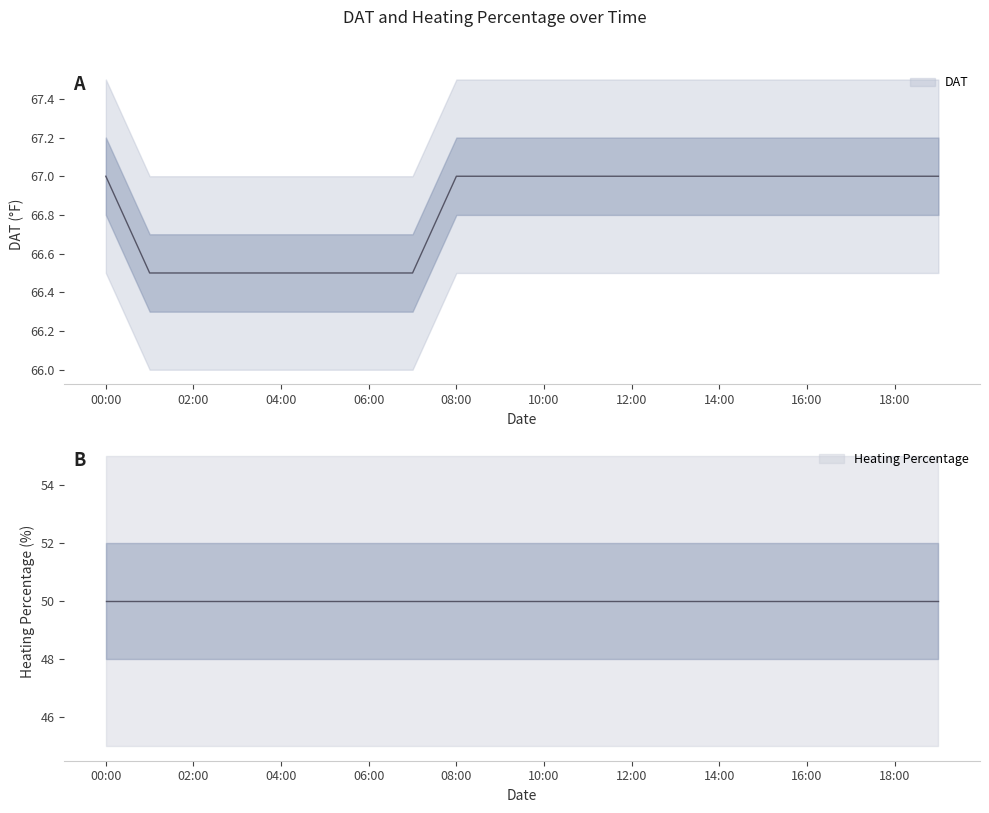

Is it true that the value at 10:00 is 27.2?

False